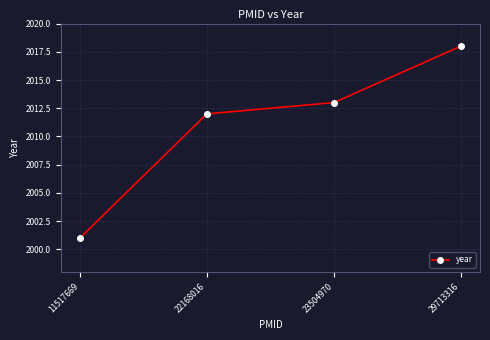

How many data points does each series have?

4